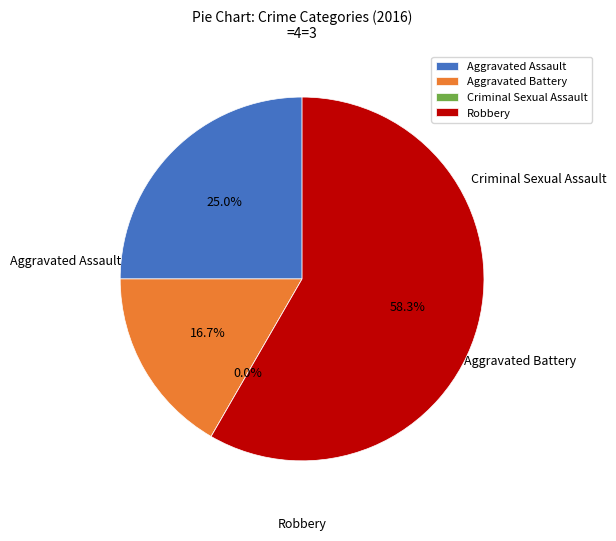

Which category has the biggest portion of the pie?

Robbery